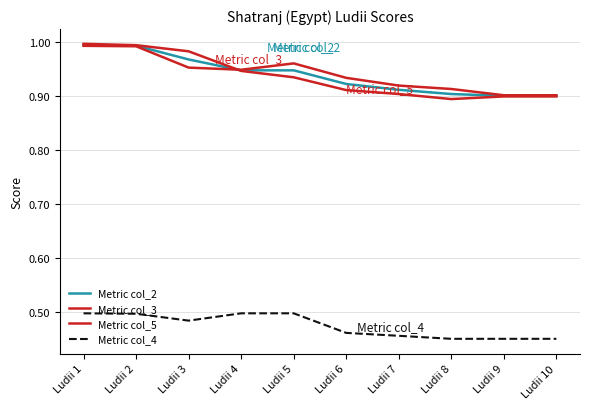

How many lines are shown in the chart?

4